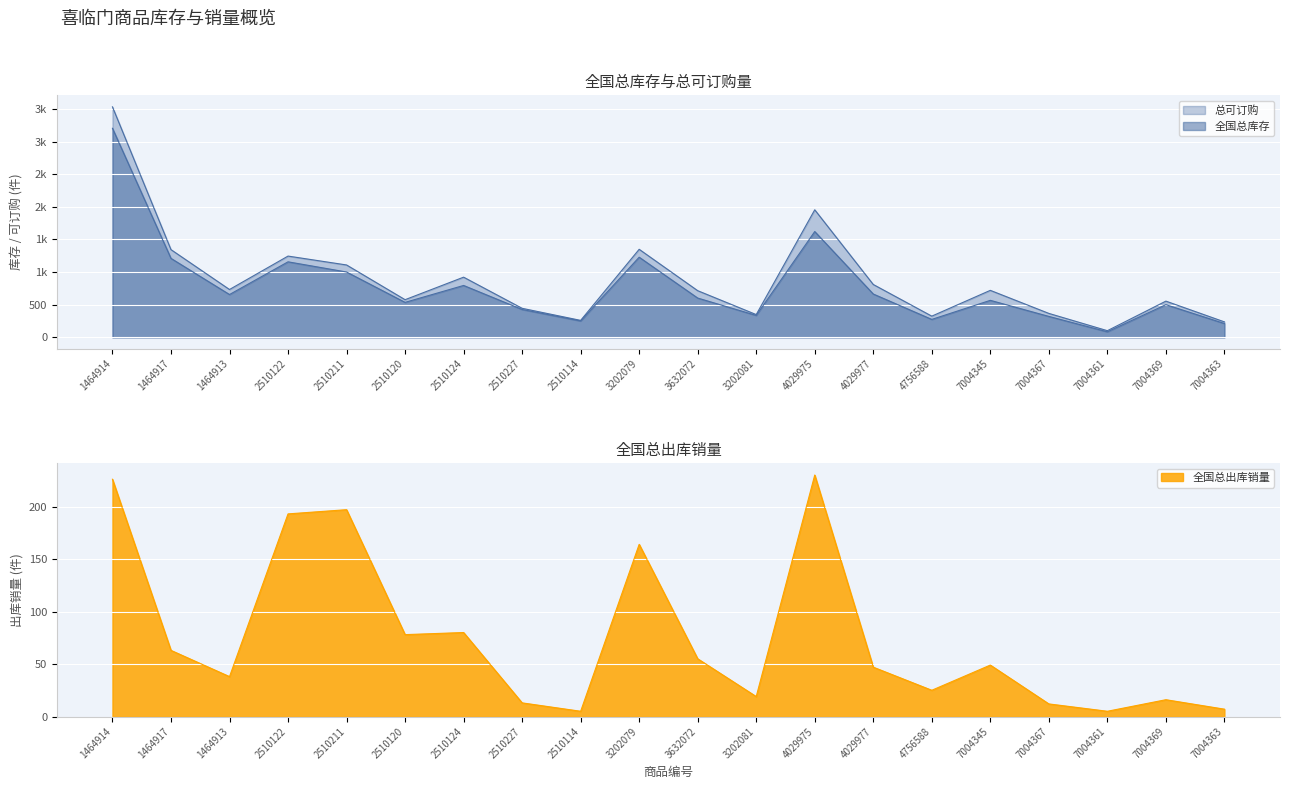

The value of 全国总库存 at 7004361 is 85. True or false?

True